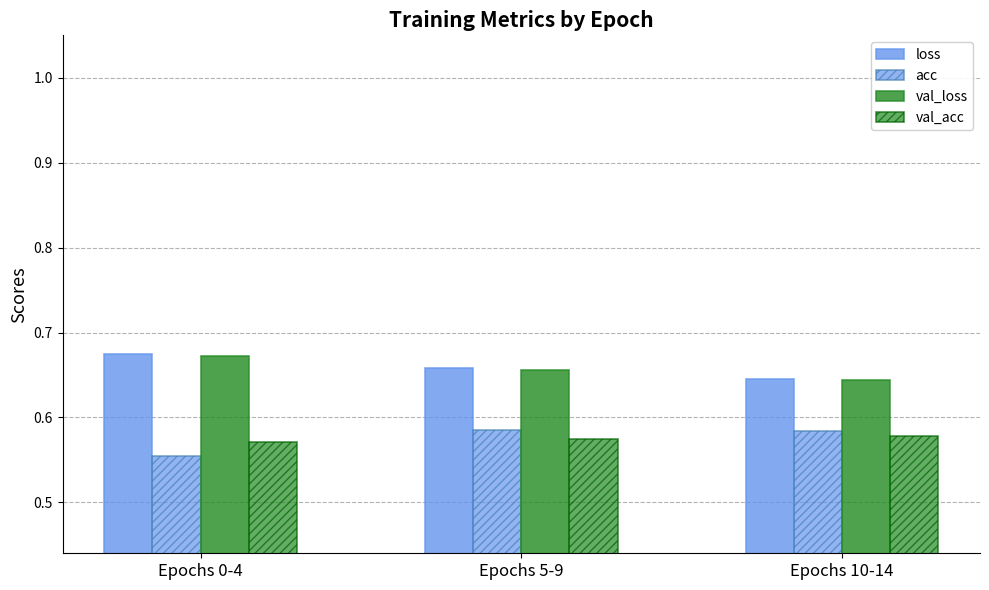

What is the minimum value shown in the chart?

0.6